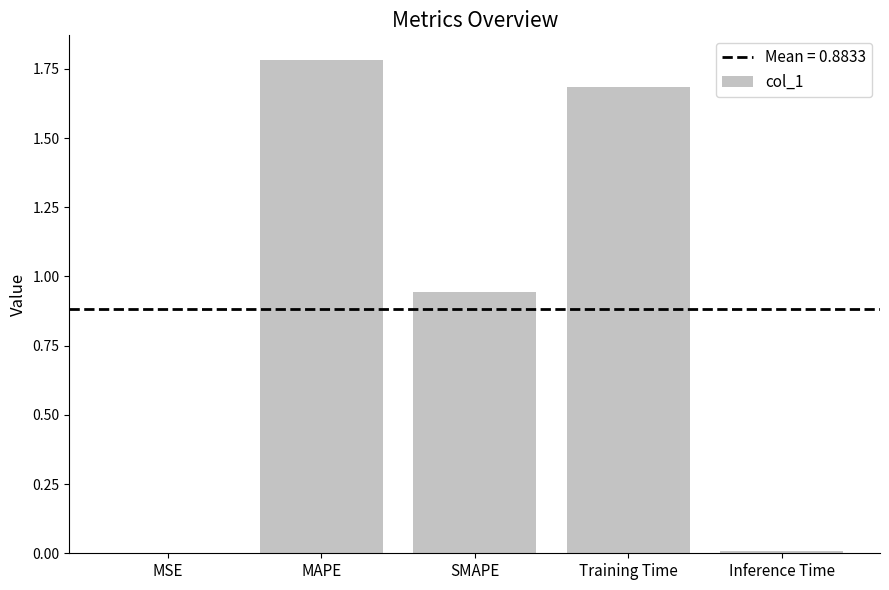

Which has a higher value, MSE or SMAPE?

SMAPE